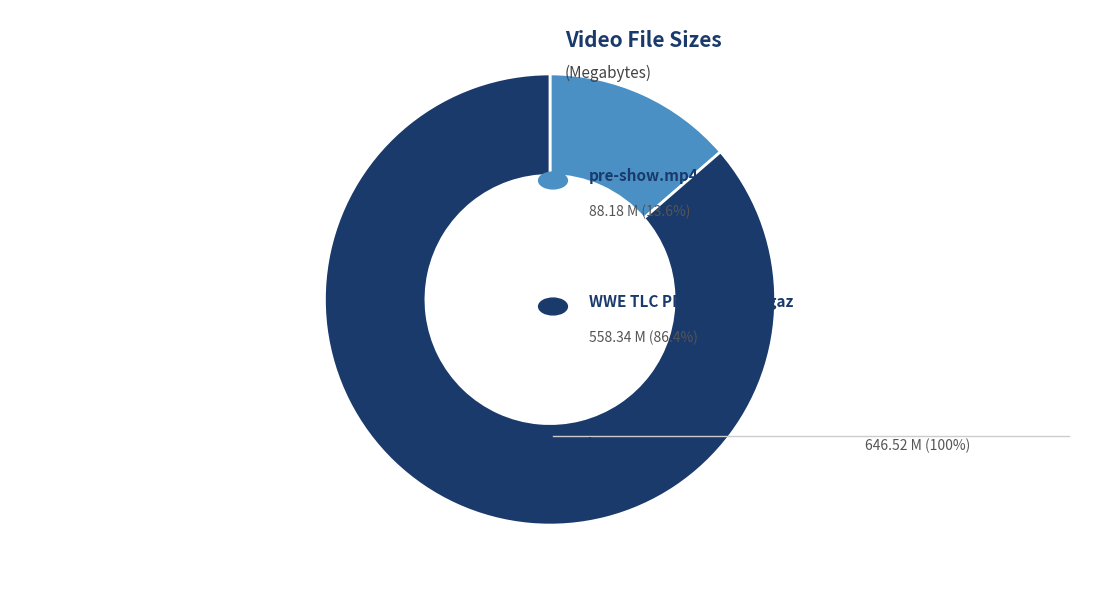

Is there a majority slice in this chart?

Yes